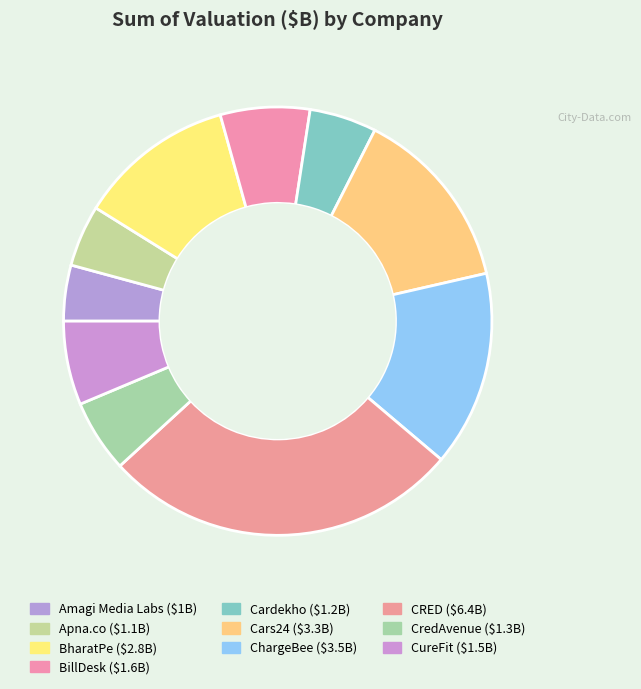

The Amagi Media Labs slice represents 1% of the pie. True or false?

False